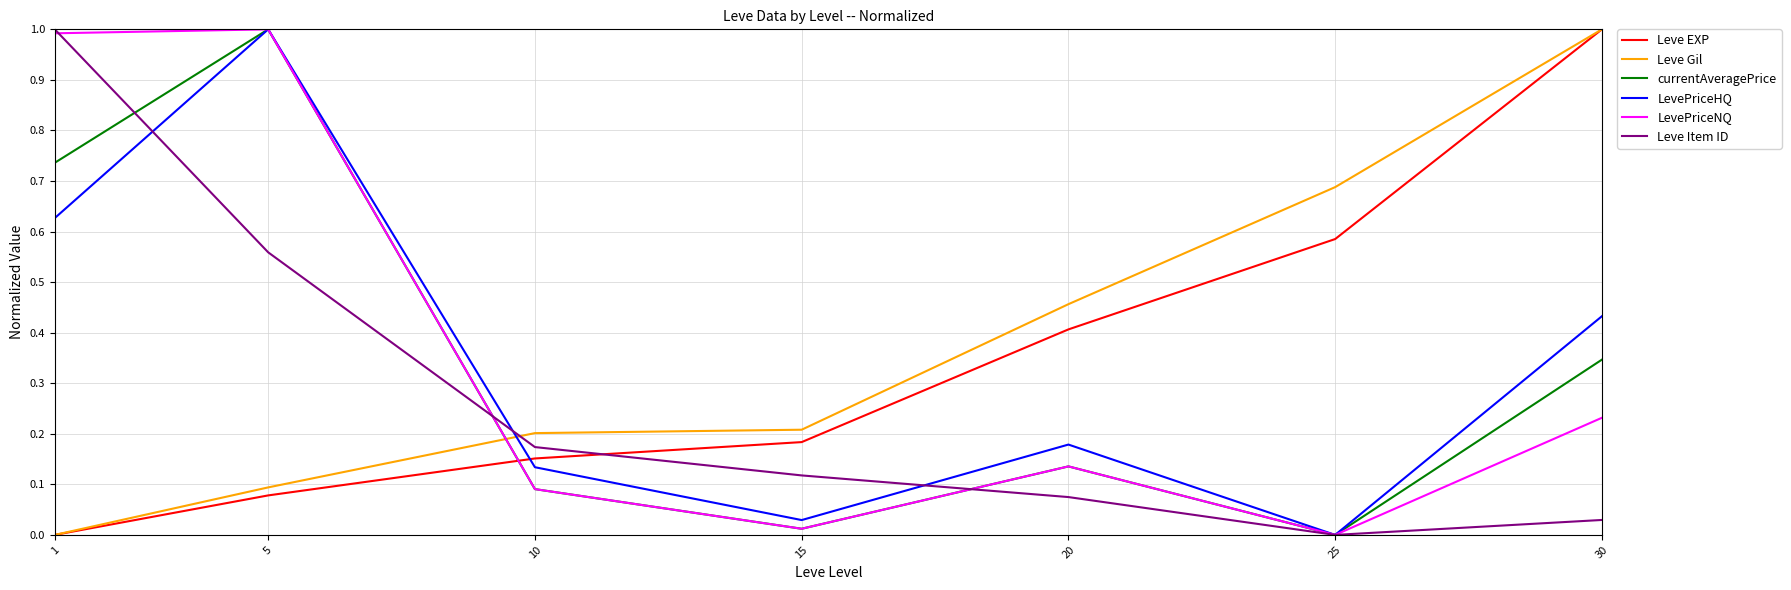

Between 1 and 20, which series saw the biggest shift?

Leve Item ID